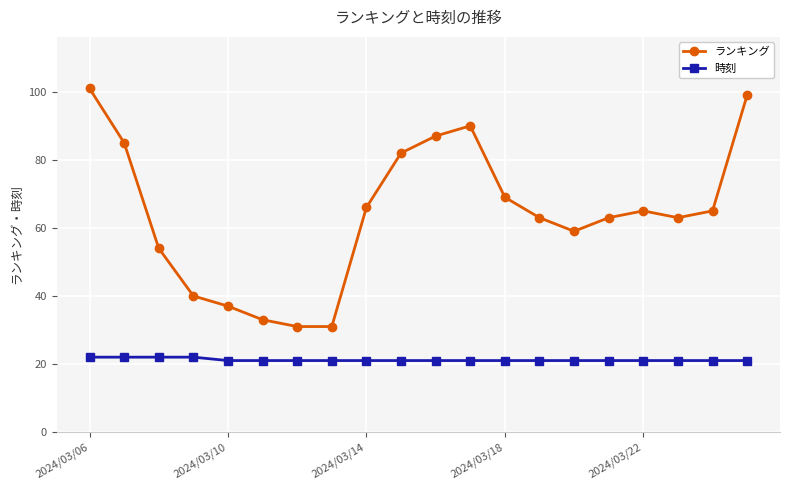

True or false: ランキング and 時刻 intersect in this chart.

False